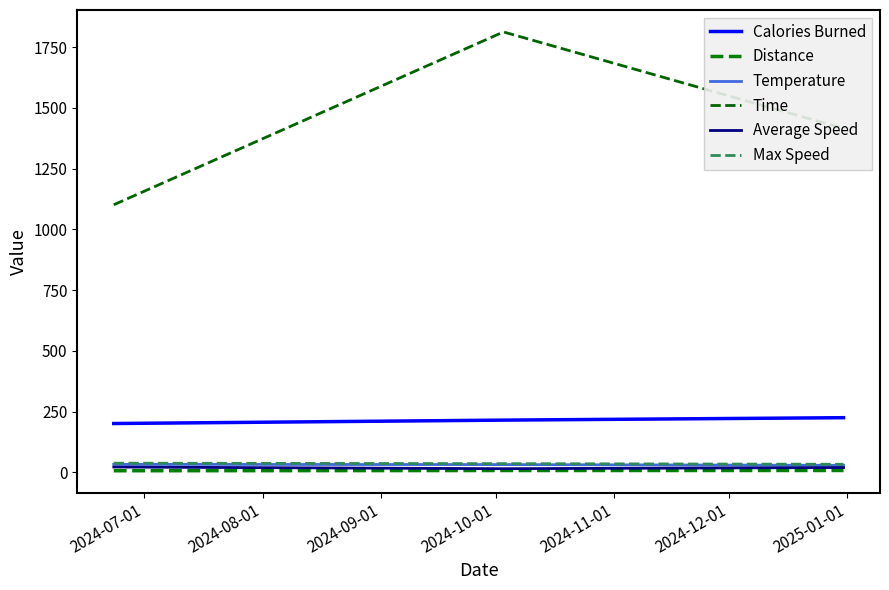

Where does the Average Speed series first go above 19?

2024-07-01